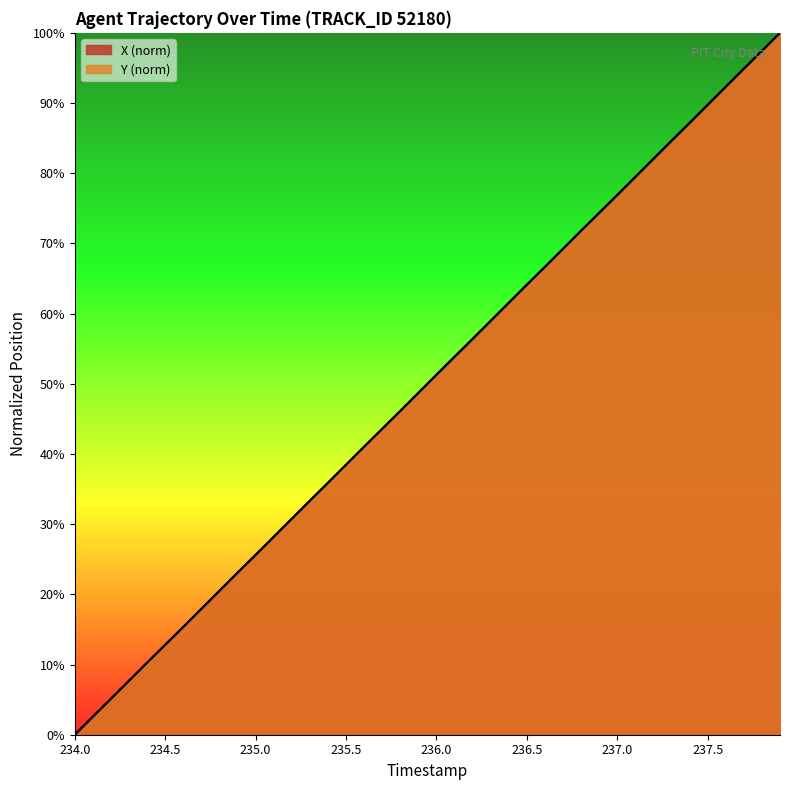

Rank the series by their maximum value, from lowest to highest.

X, Y